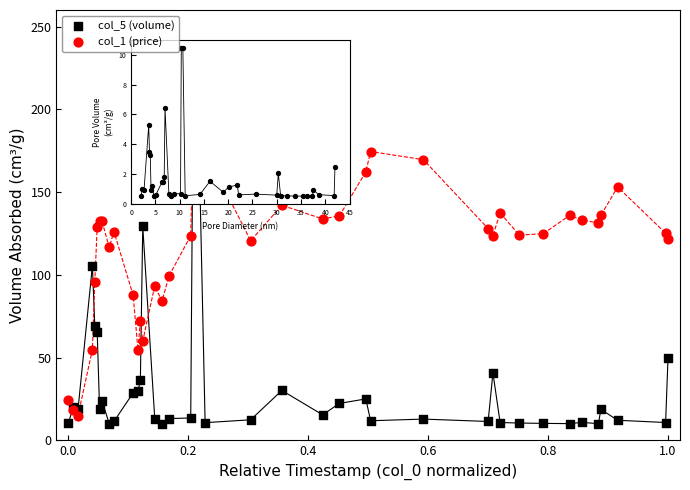

Which series has the widest spread of Y values?

col_5 (volume)